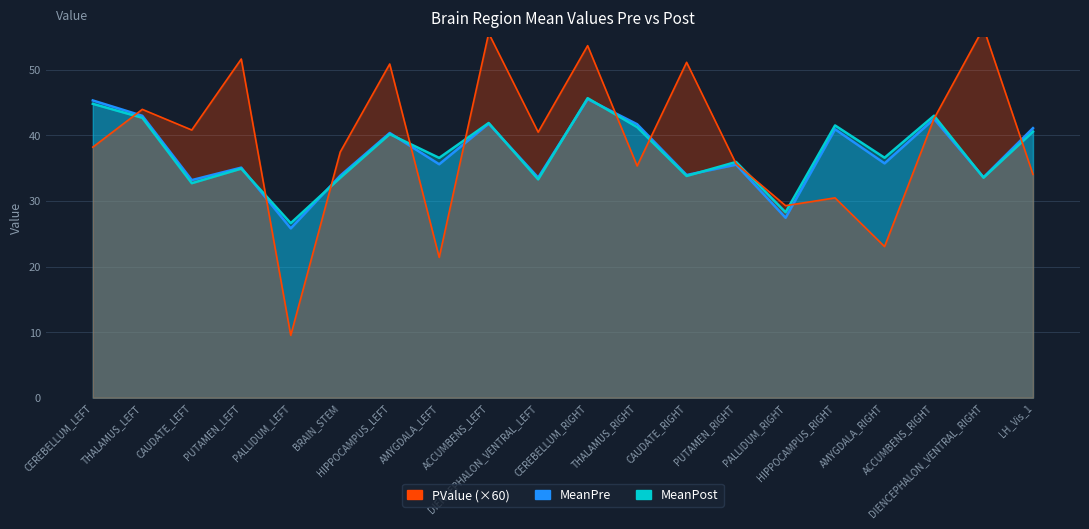

What is the label of the 18th point from the left?

ACCUMBENS_RIGHT